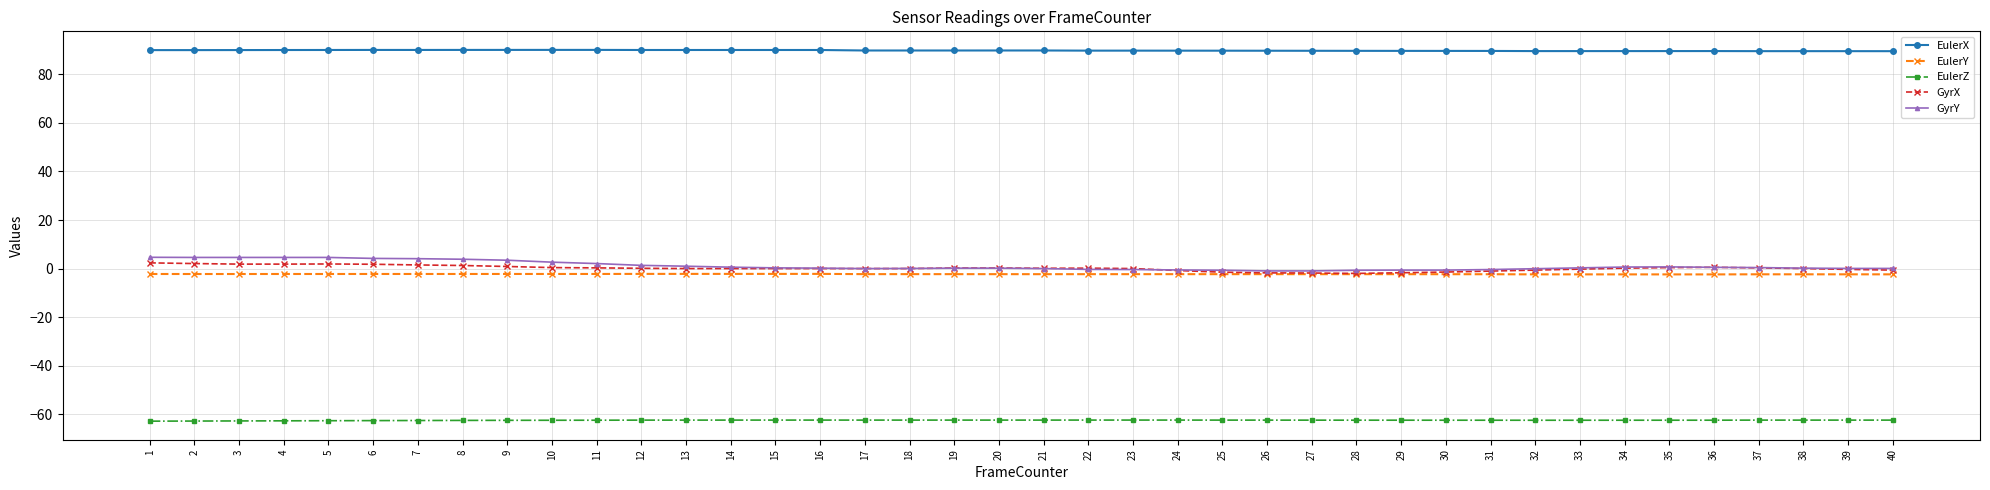

What is the maximum value for GyrY?

4.6